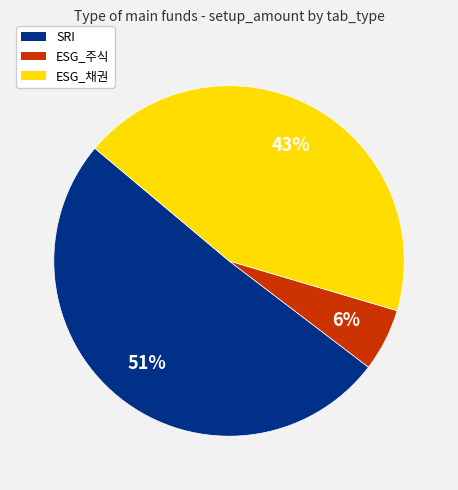

What is the smallest slice in the pie chart?

ESG_주식